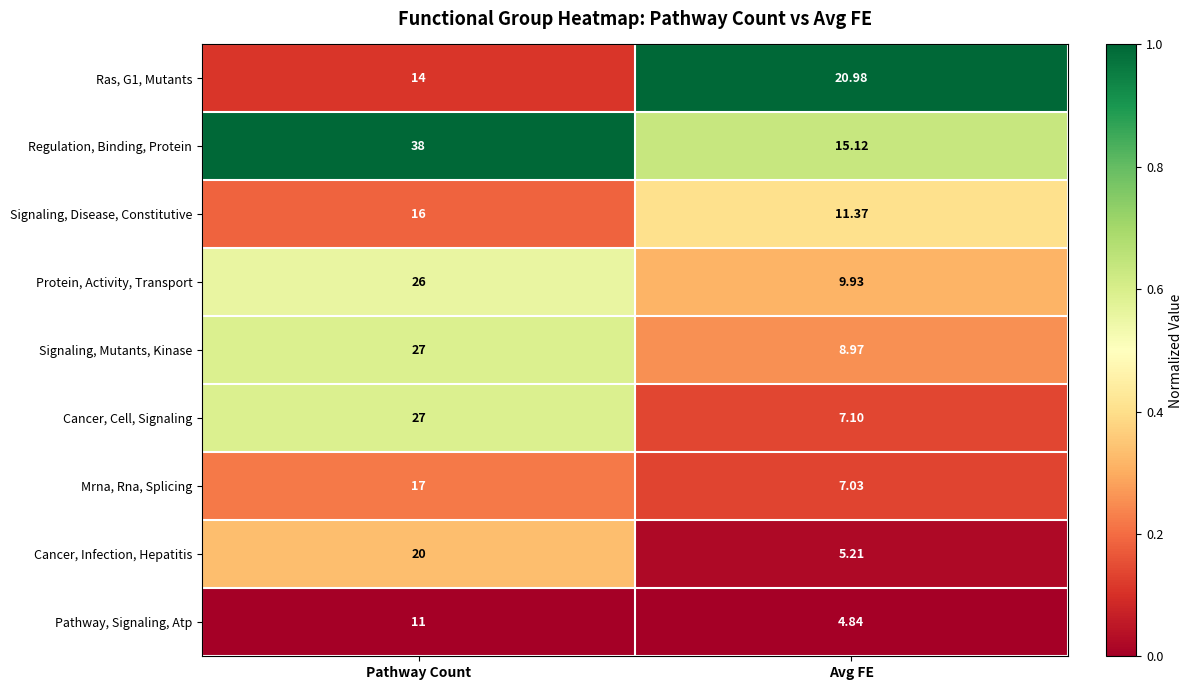

Between Pathway Count and Avg FE, which series saw the biggest shift?

Regulation, Binding, Protein